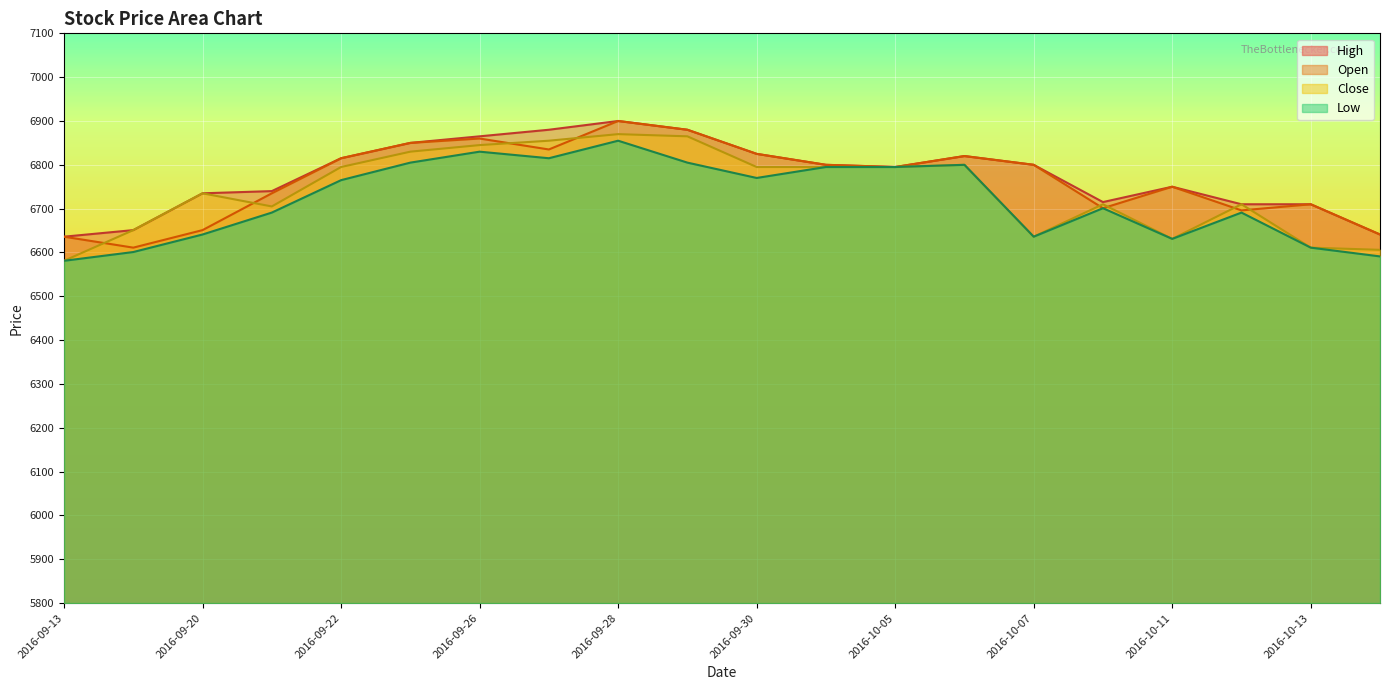

True or false: Low and Open intersect in this chart.

False